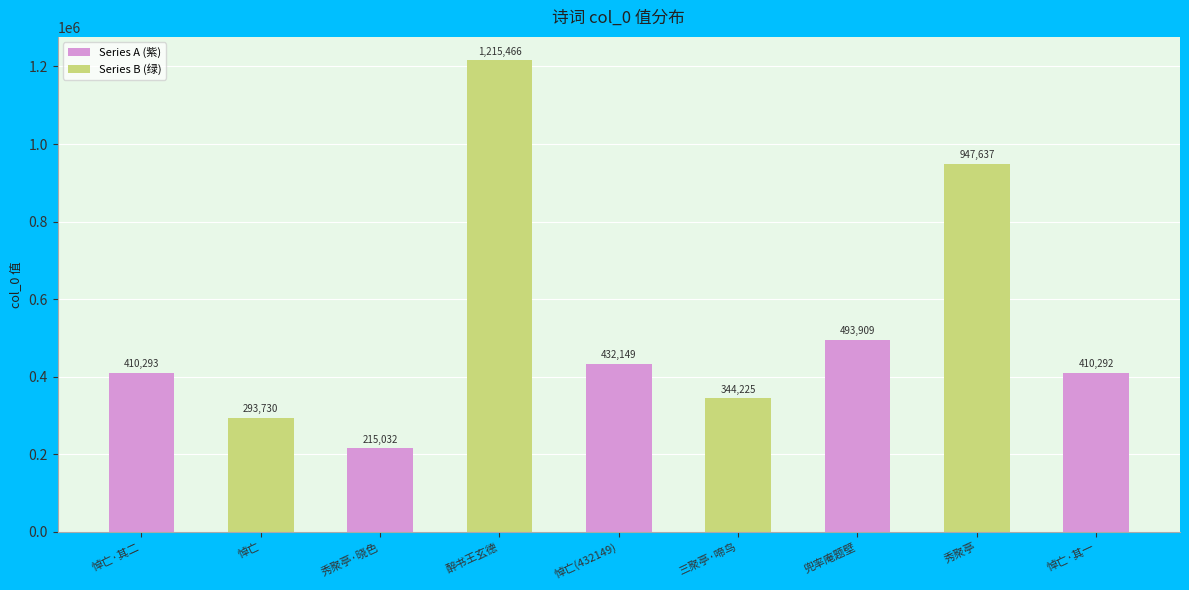

At which label is the value closest to 715249?

兜率庵题壁